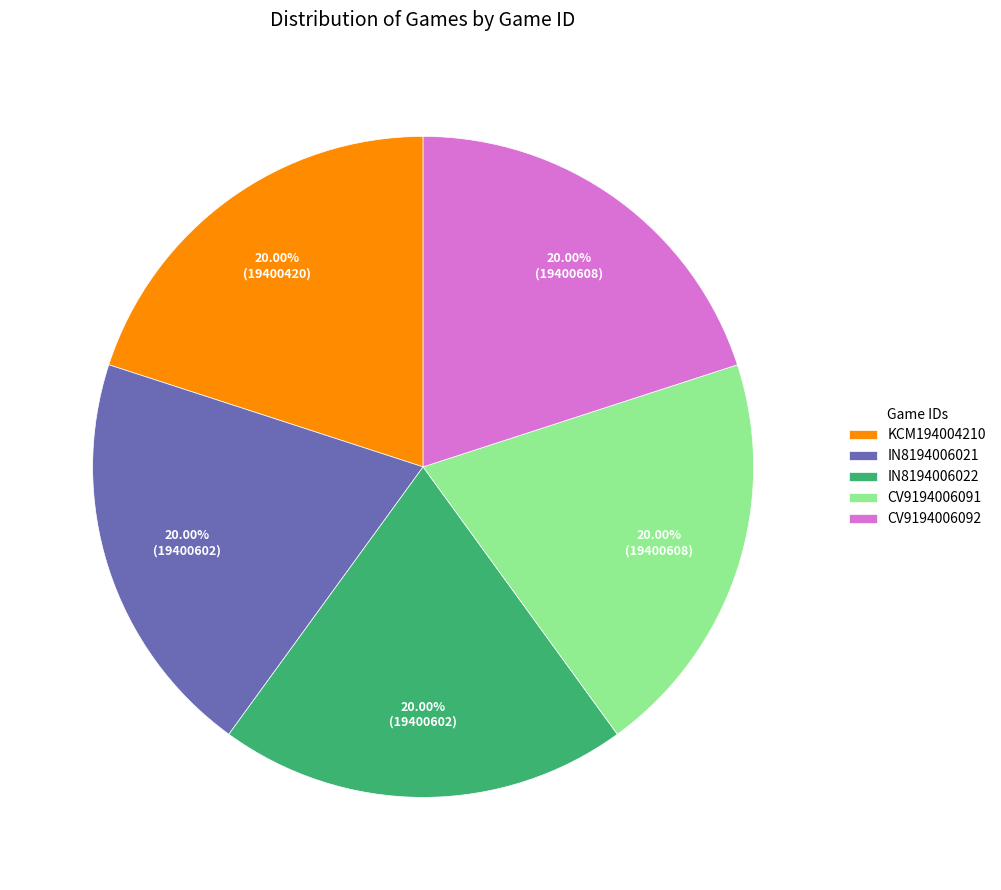

Does KCM194004210 represent more than half of the total?

No